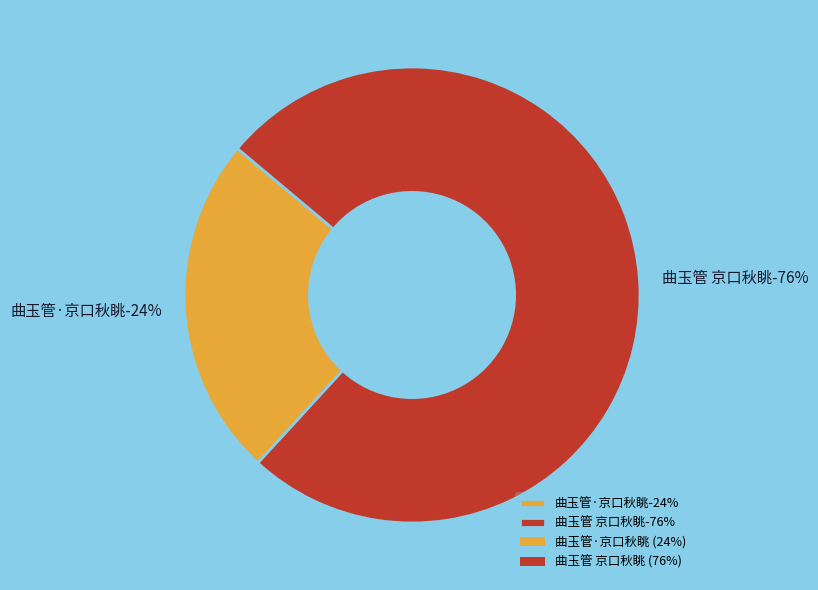

What is the total percentage of 曲玉管 京口秋眺 and 曲玉管·京口秋眺?

100.0%